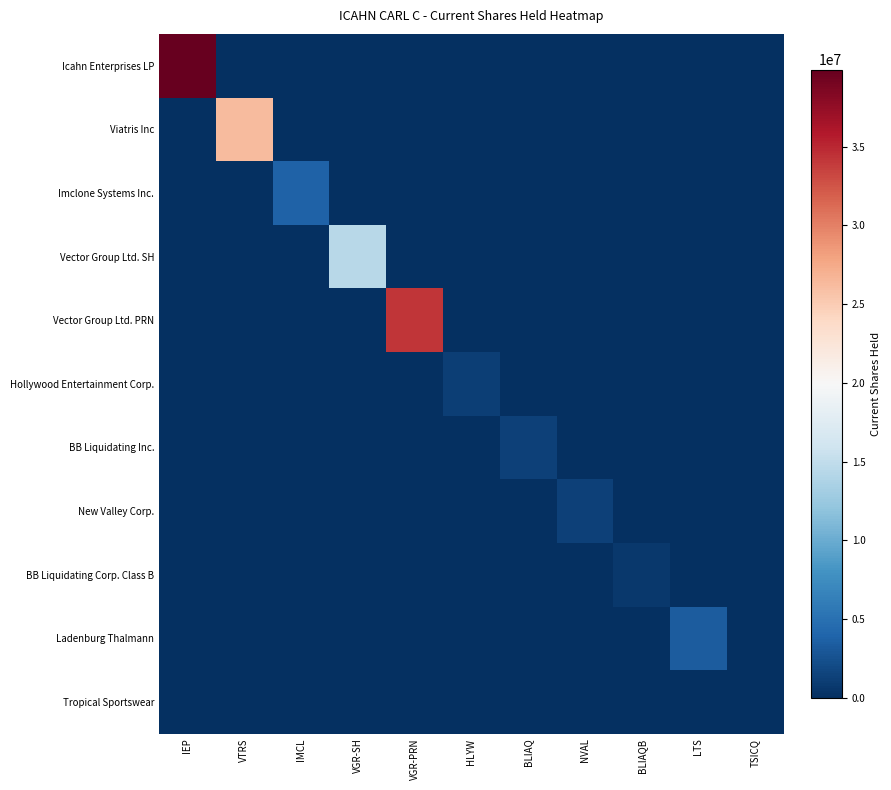

Reading left to right, list all the values displayed in this chart.

Icahn Enterprises LP: IEP=39896836.0	VTRS=0.0	IMCL=0.0	VGR-SH=0.0	VGR-PRN=0.0	HLYW=0.0	BLIAQ=0.0	NVAL=0.0	BLIAQB=0.0	LTS=0.0	TSICQ=0.0
Viatris Inc: IEP=0.0	VTRS=26291400.0	IMCL=0.0	VGR-SH=0.0	VGR-PRN=0.0	HLYW=0.0	BLIAQ=0.0	NVAL=0.0	BLIAQB=0.0	LTS=0.0	TSICQ=0.0
Imclone Systems Inc.: IEP=0.0	VTRS=0.0	IMCL=3827000.0	VGR-SH=0.0	VGR-PRN=0.0	HLYW=0.0	BLIAQ=0.0	NVAL=0.0	BLIAQB=0.0	LTS=0.0	TSICQ=0.0
Vector Group Ltd. SH: IEP=0.0	VTRS=0.0	IMCL=0.0	VGR-SH=14431293.7	VGR-PRN=0.0	HLYW=0.0	BLIAQ=0.0	NVAL=0.0	BLIAQB=0.0	LTS=0.0	TSICQ=0.0
Vector Group Ltd. PRN: IEP=0.0	VTRS=0.0	IMCL=0.0	VGR-SH=0.0	VGR-PRN=34277276.2	HLYW=0.0	BLIAQ=0.0	NVAL=0.0	BLIAQB=0.0	LTS=0.0	TSICQ=0.0
Hollywood Entertainment Corp.: IEP=0.0	VTRS=0.0	IMCL=0.0	VGR-SH=0.0	VGR-PRN=0.0	HLYW=1189041.0	BLIAQ=0.0	NVAL=0.0	BLIAQB=0.0	LTS=0.0	TSICQ=0.0
BB Liquidating Inc.: IEP=0.0	VTRS=0.0	IMCL=0.0	VGR-SH=0.0	VGR-PRN=0.0	HLYW=0.0	BLIAQ=1328820.0	NVAL=0.0	BLIAQB=0.0	LTS=0.0	TSICQ=0.0
New Valley Corp.: IEP=0.0	VTRS=0.0	IMCL=0.0	VGR-SH=0.0	VGR-PRN=0.0	HLYW=0.0	BLIAQ=0.0	NVAL=1262686.0	BLIAQB=0.0	LTS=0.0	TSICQ=0.0
BB Liquidating Corp. Class B: IEP=0.0	VTRS=0.0	IMCL=0.0	VGR-SH=0.0	VGR-PRN=0.0	HLYW=0.0	BLIAQ=0.0	NVAL=0.0	BLIAQB=742320.0	LTS=0.0	TSICQ=0.0
Ladenburg Thalmann: IEP=0.0	VTRS=0.0	IMCL=0.0	VGR-SH=0.0	VGR-PRN=0.0	HLYW=0.0	BLIAQ=0.0	NVAL=0.0	BLIAQB=0.0	LTS=3396258.0	TSICQ=0.0
Tropical Sportswear: IEP=0.0	VTRS=0.0	IMCL=0.0	VGR-SH=0.0	VGR-PRN=0.0	HLYW=0.0	BLIAQ=0.0	NVAL=0.0	BLIAQB=0.0	LTS=0.0	TSICQ=0.0